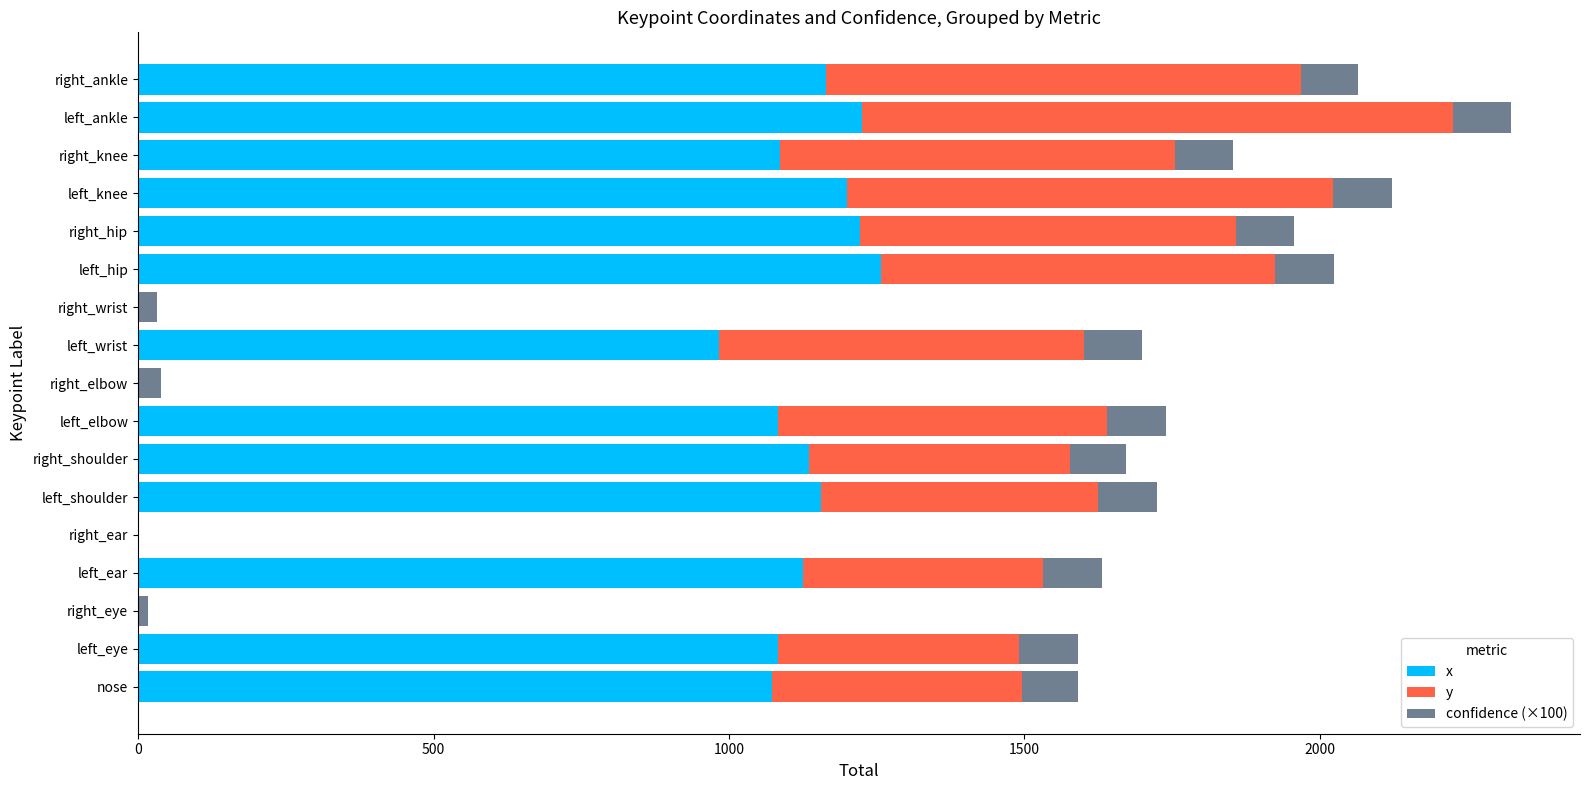

What is the maximum value for x?

1257.1